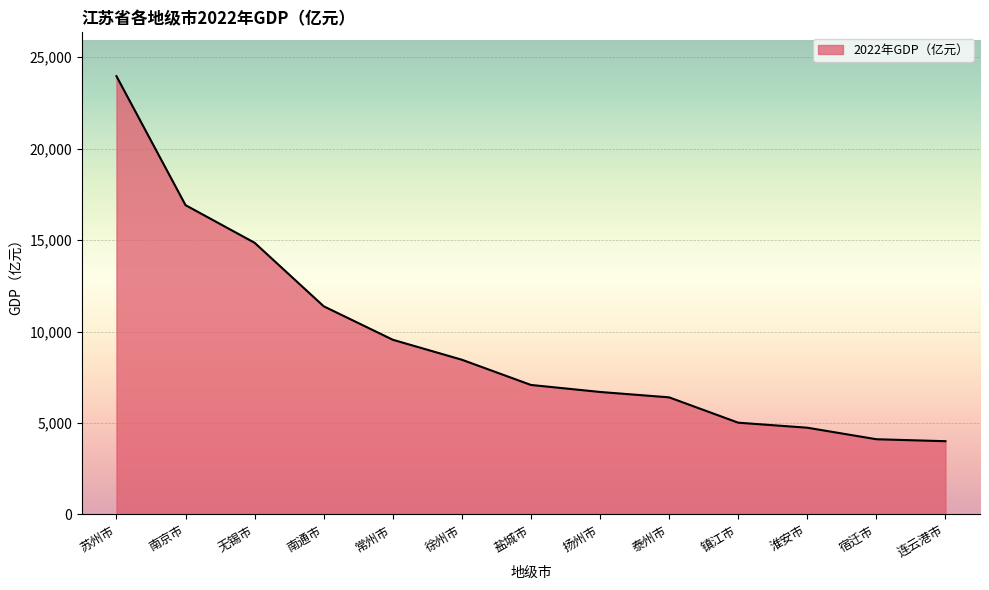

Reading left to right, list all the values displayed in this chart.

23958.3	16907.9	14850.8	11379.6	9550.1	8457.8	7079.8	6696.4	6401.8	5017.0	4742.4	4112.0	4005.0